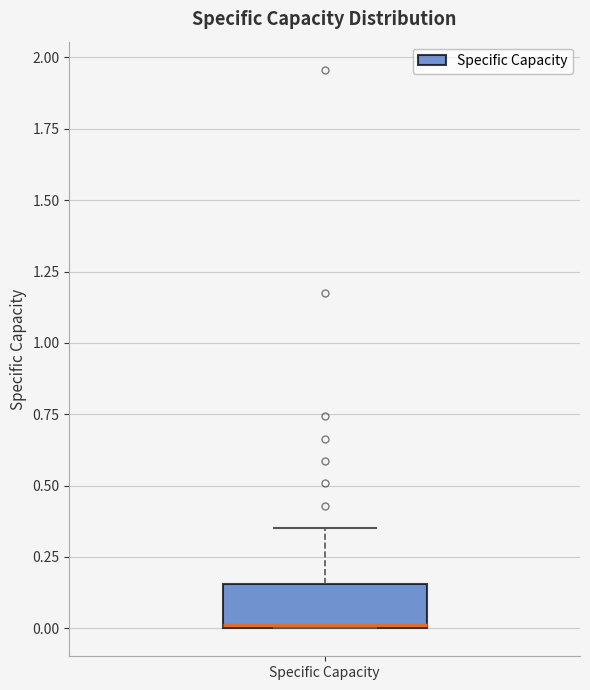

Where is the lower edge of the box for Specific Capacity on the y-axis? The values are not printed on the chart, so give them approximately, as read against the axis.

0.00